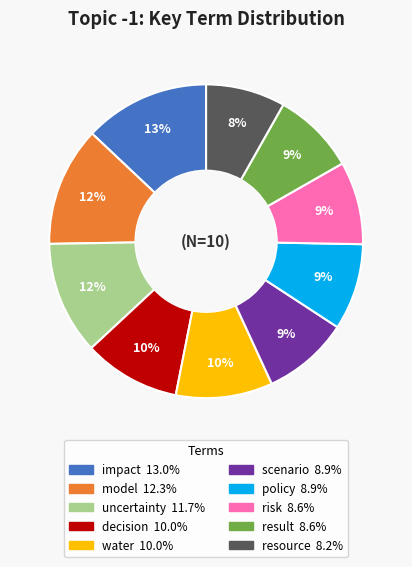

Does any single category account for the majority?

No